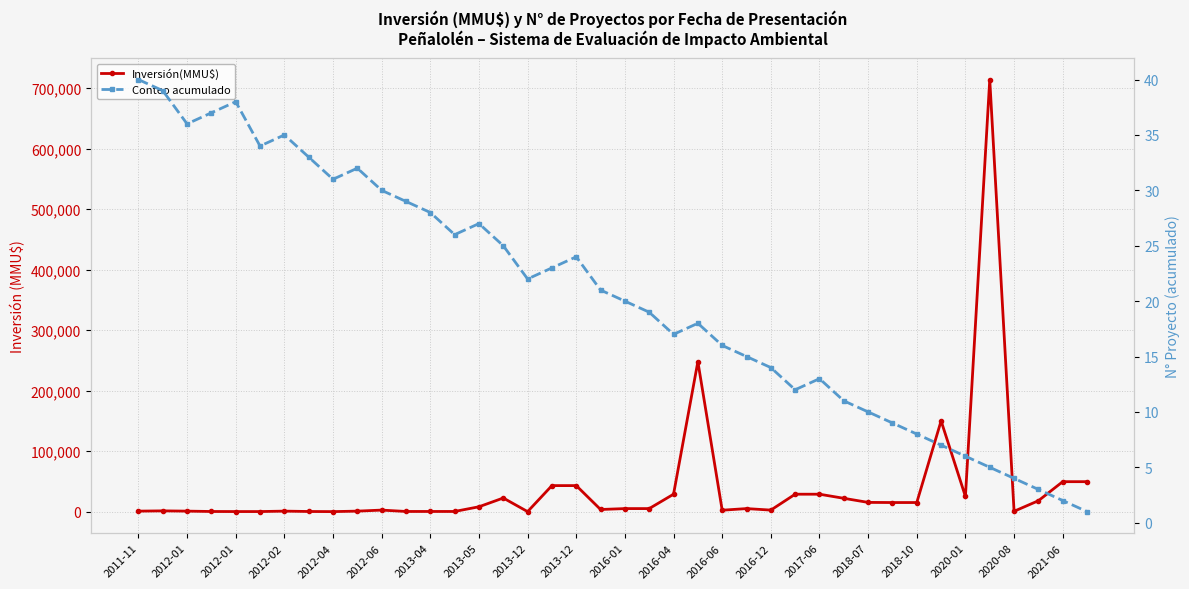

Rank the series by their average value, from highest to lowest.

Inversión(MMU$), Conteo acumulado